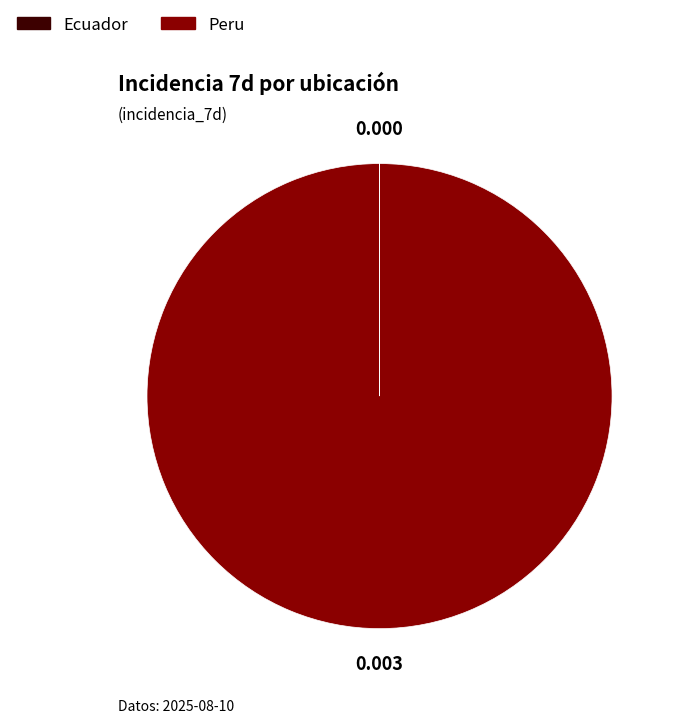

Which category has the biggest portion of the pie?

Peru